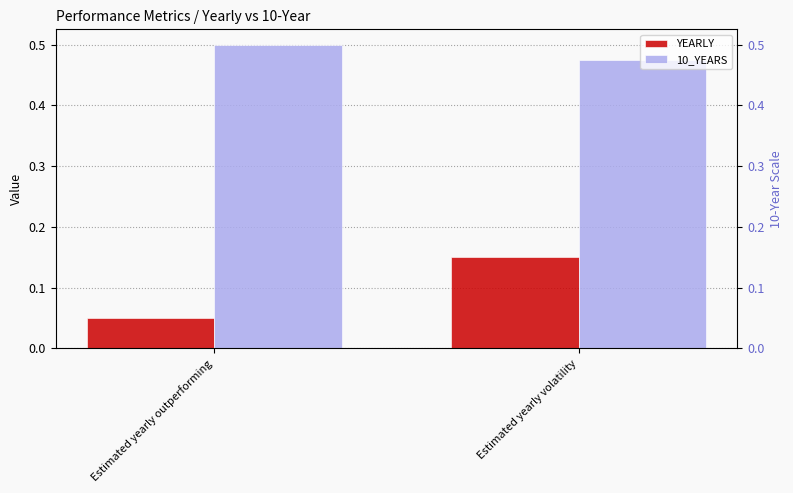

What is the difference between the YEARLY values at Estimated yearly outperforming and Estimated yearly volatility?

0.1